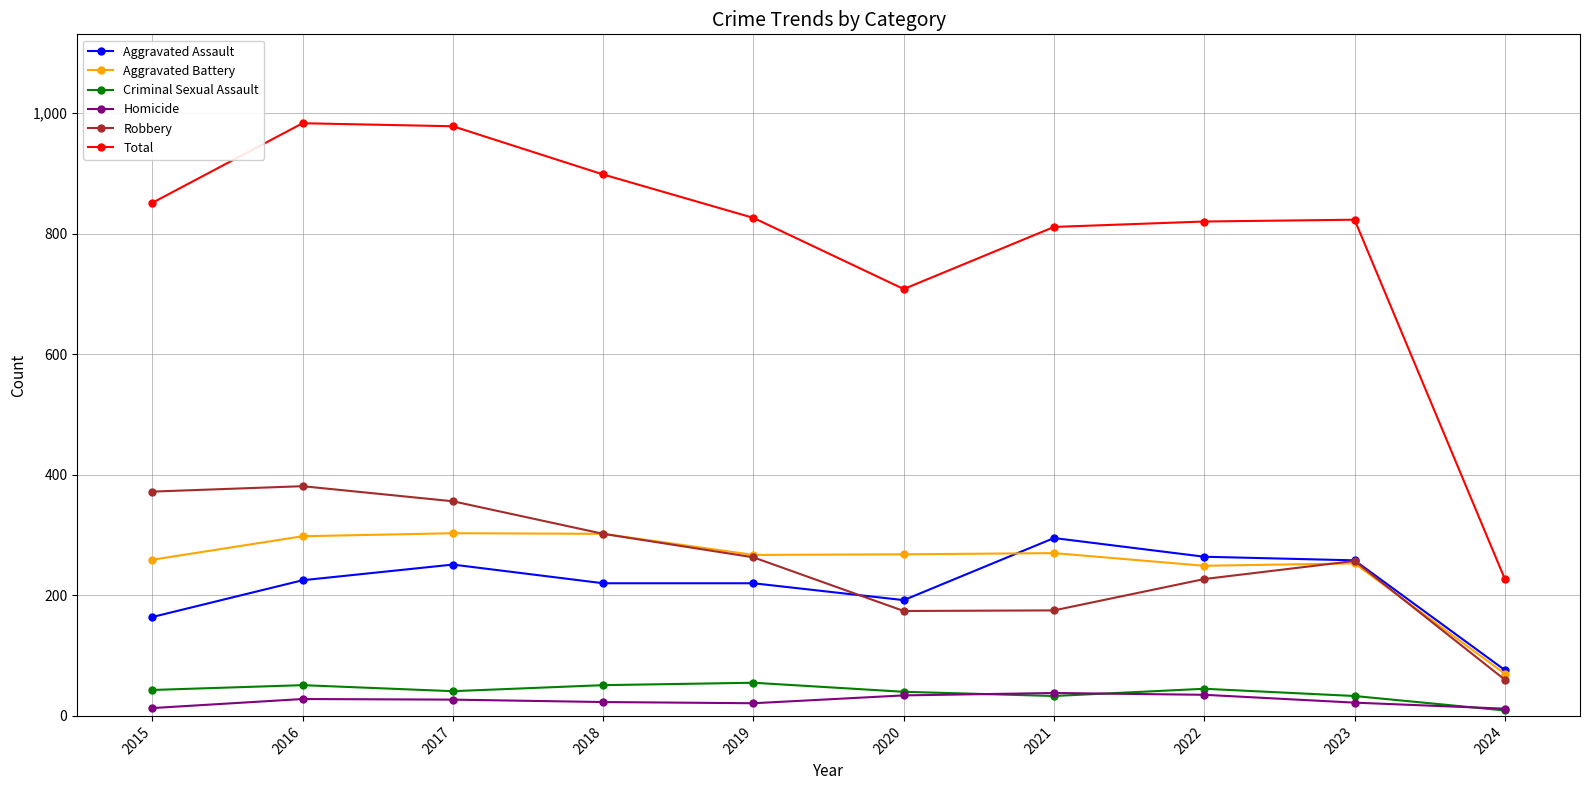

What is the spread (max minus min) of values at 2016?

955